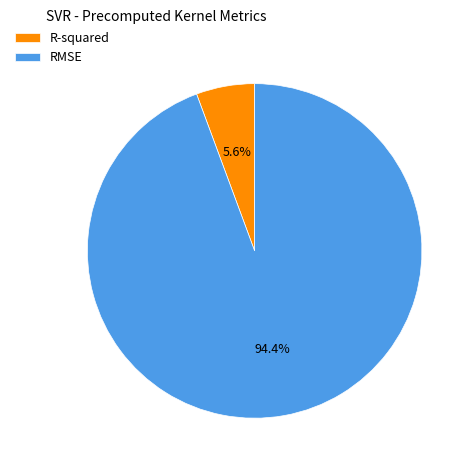

What percentage is NOT represented by R-squared?

94.4%